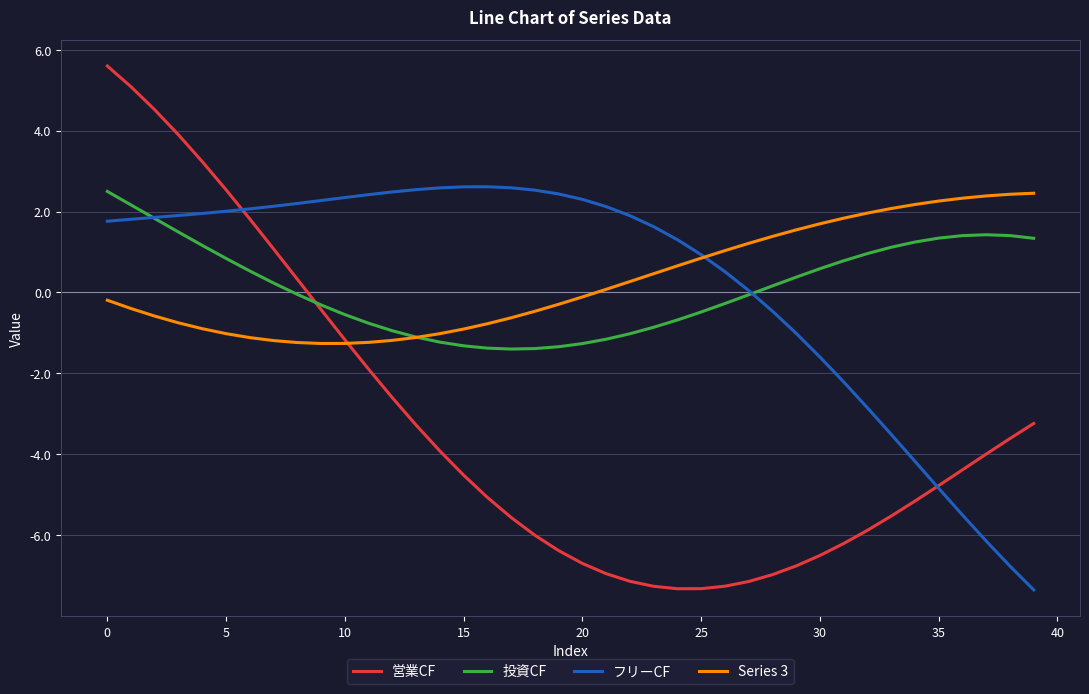

What are all the series names shown in the legend?

営業CF, 投資CF, フリーCF, Series 3